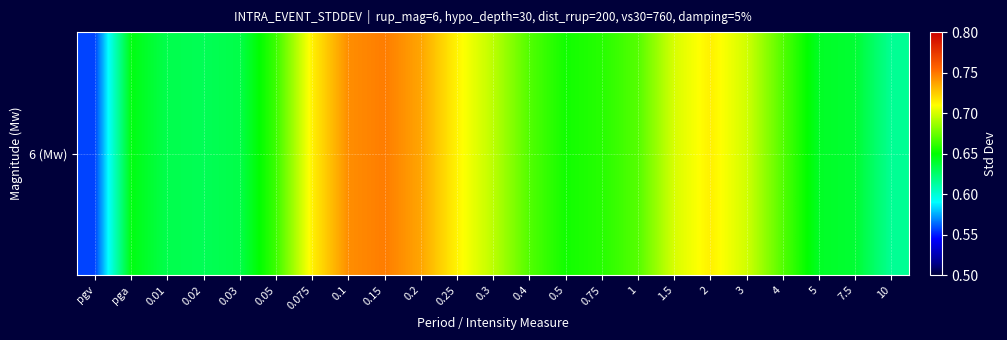

Where is the data nearest to the value 0?

pgv